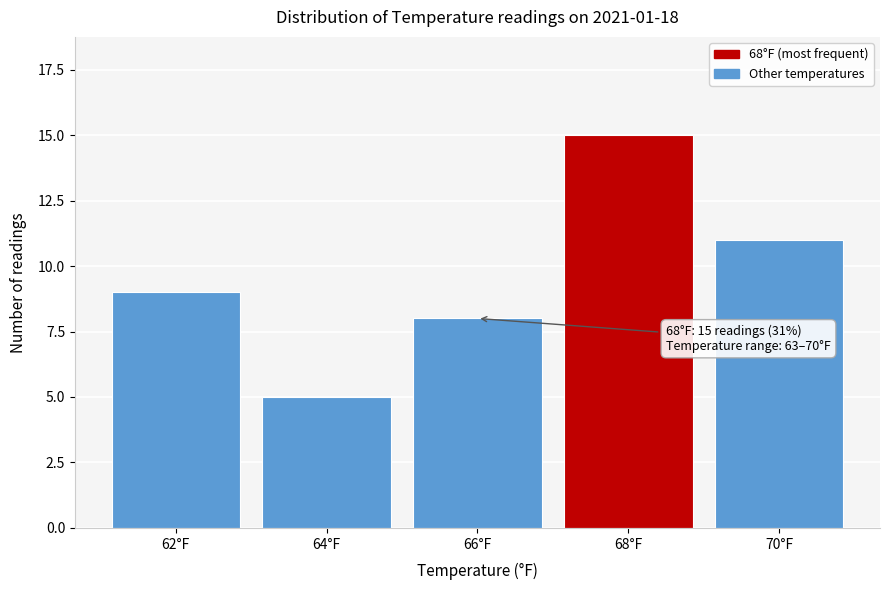

Reading left to right, extract all data points from this chart.

62°F=9	64°F=5	66°F=8	68°F=15	70°F=11